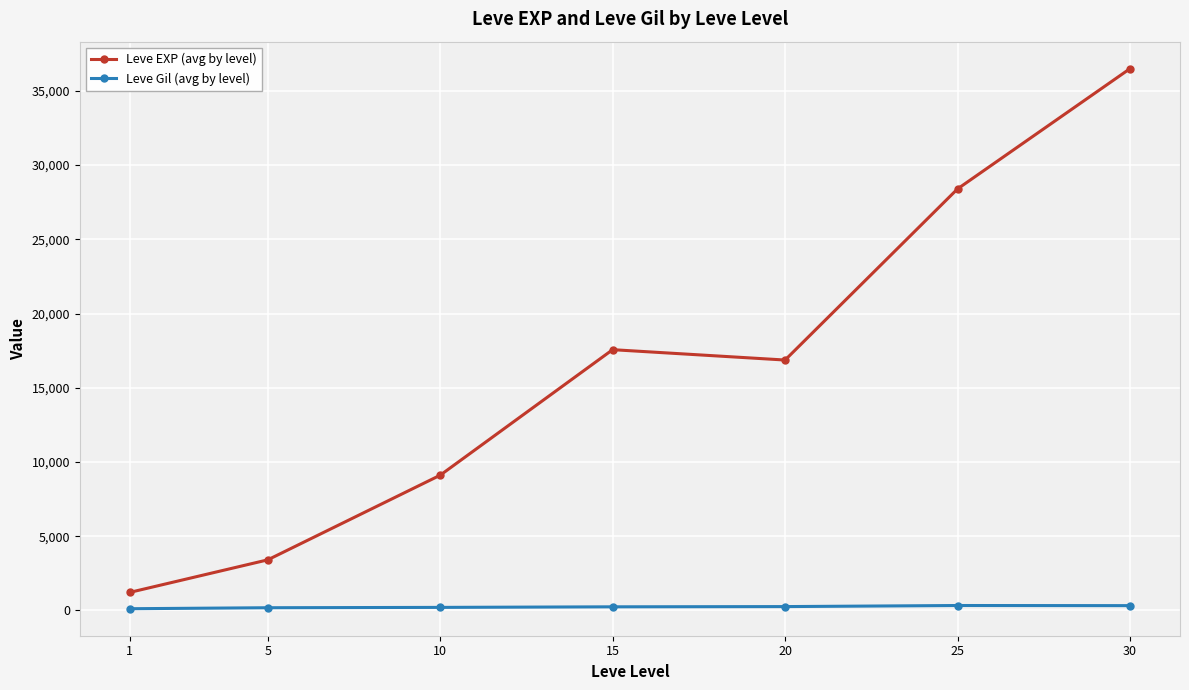

What is the difference between the highest and lowest values at 10?

8903.8